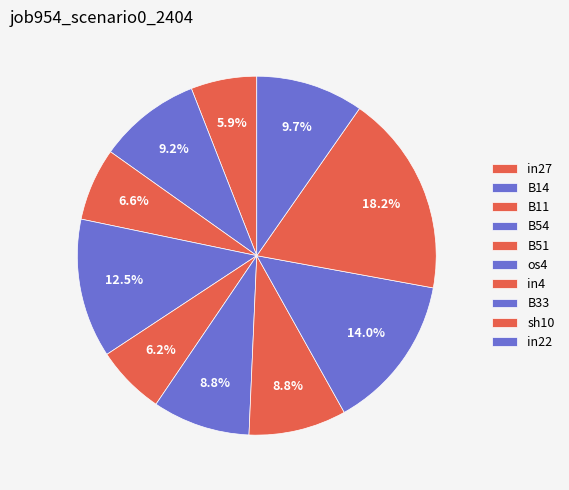

Count the number of slices in the pie.

10